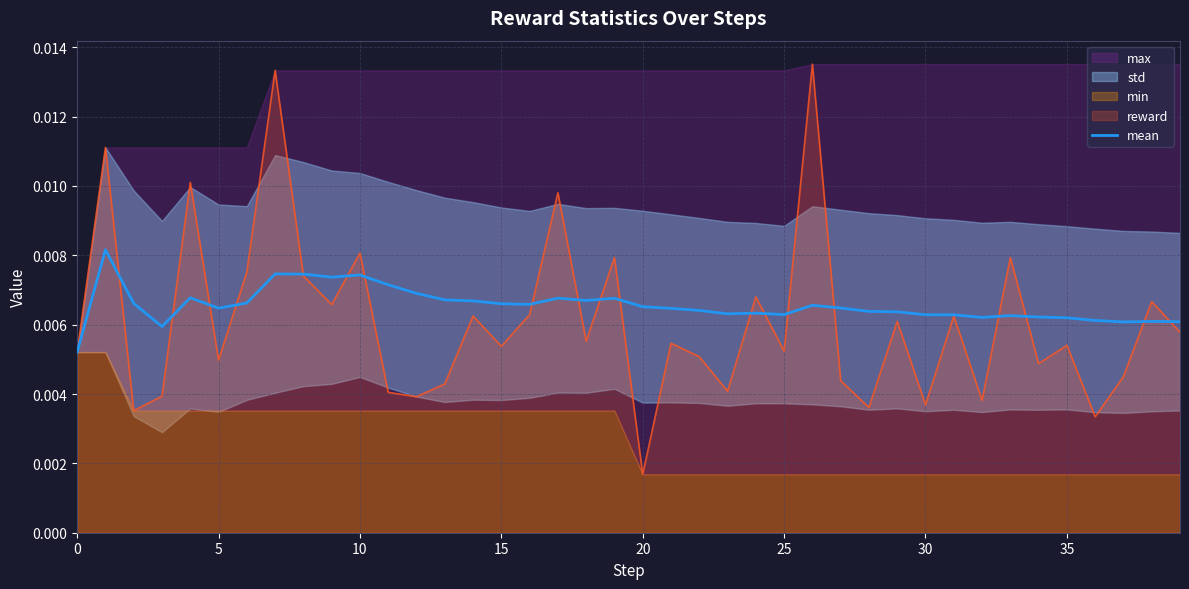

True or false: the data shows 0.0 at 29.

False